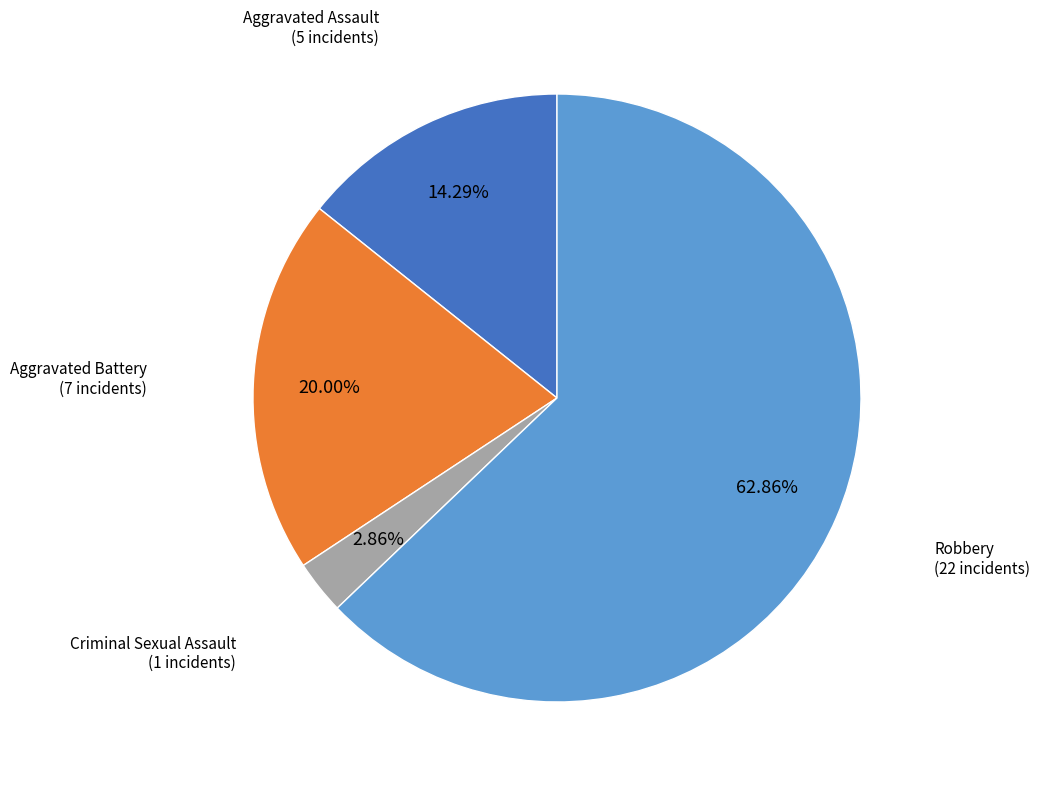

Does any single category account for the majority?

Yes